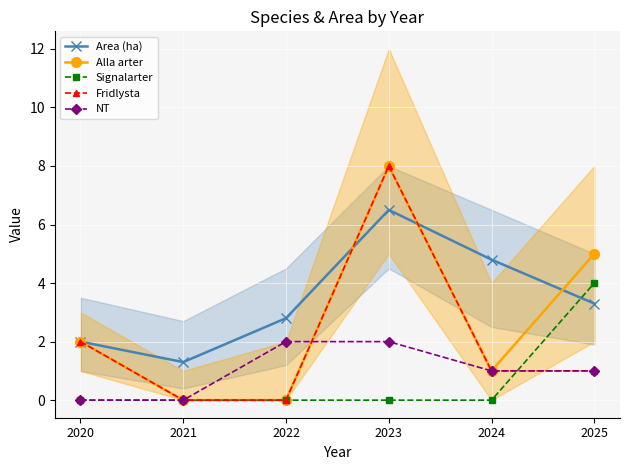

The value of Alla arter at 2025 is 3.1. True or false?

False